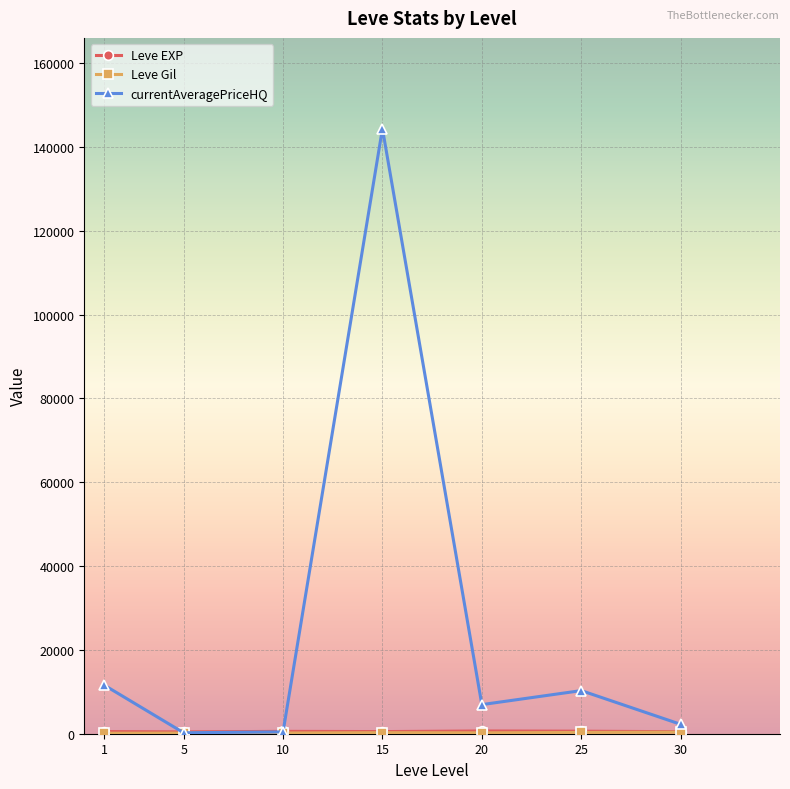

At which category is the sum across all series the highest?

15